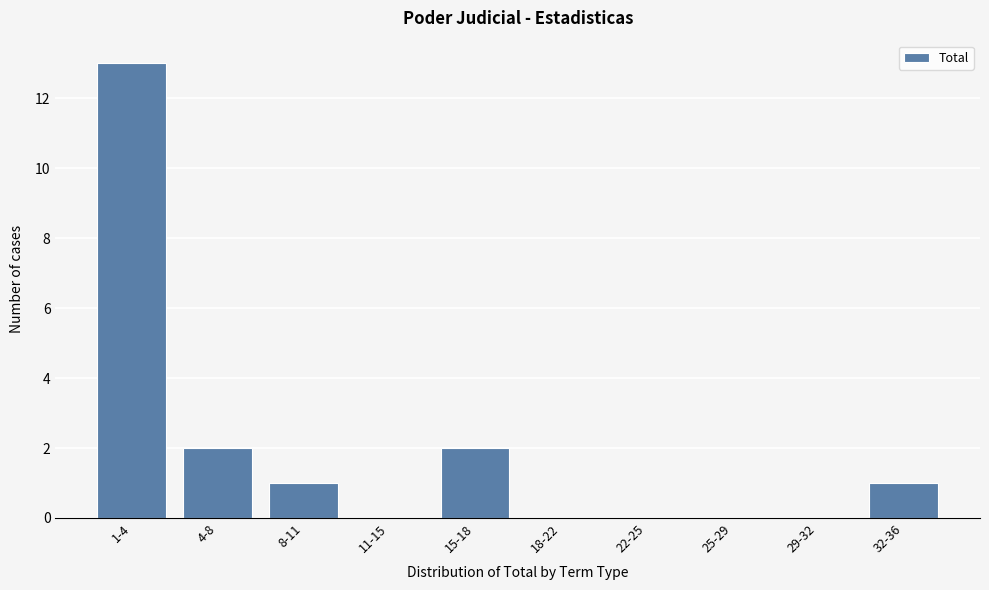

Reading left to right, transcribe all the data shown in this chart.

1-4=13	4-8=2	8-11=1	11-15=0	15-18=2	18-22=0	22-25=0	25-29=0	29-32=0	32-36=1